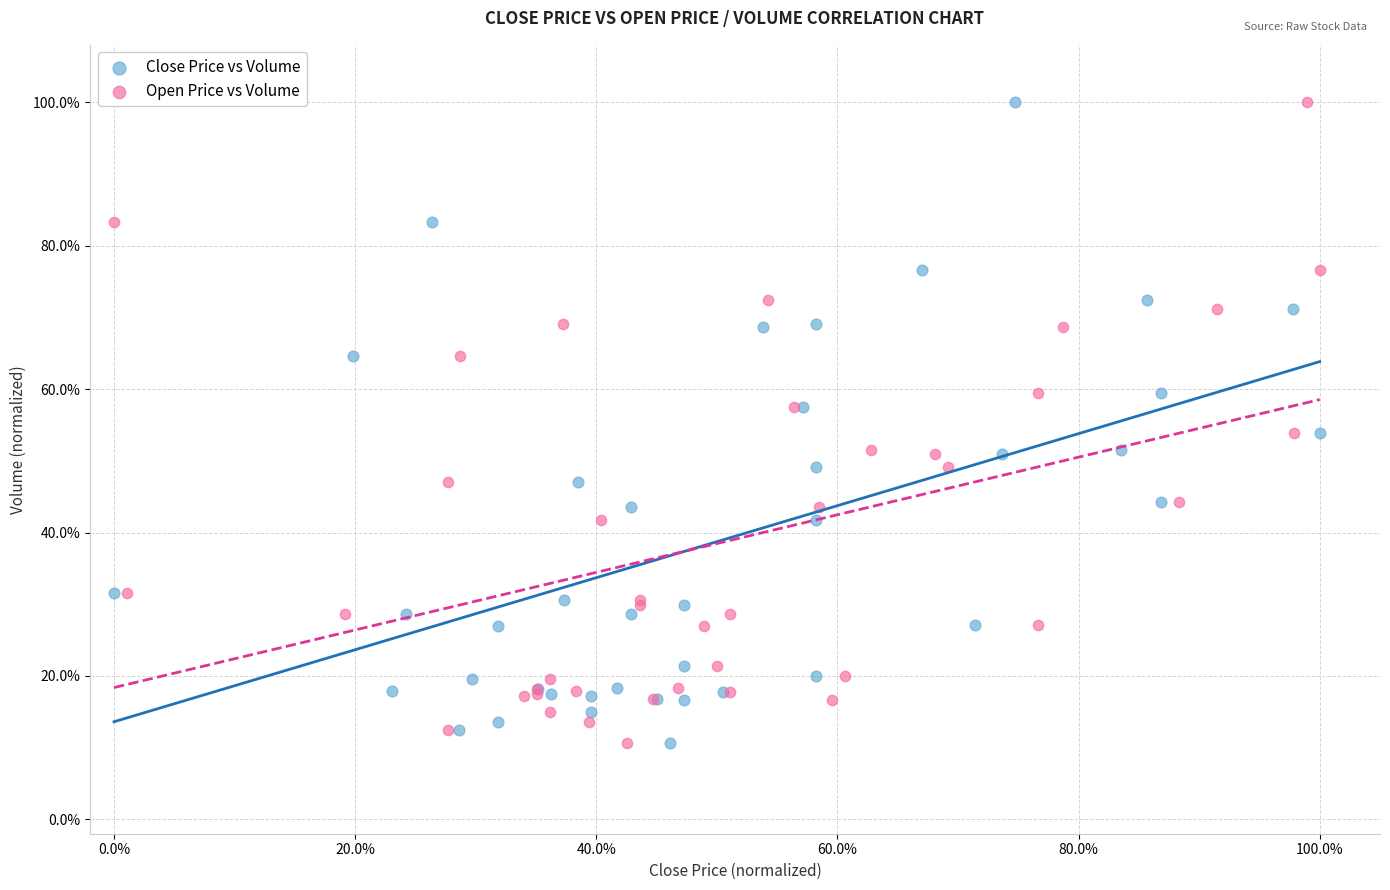

What are all the series names shown in the legend?

Close Price vs Volume, Open Price vs Volume